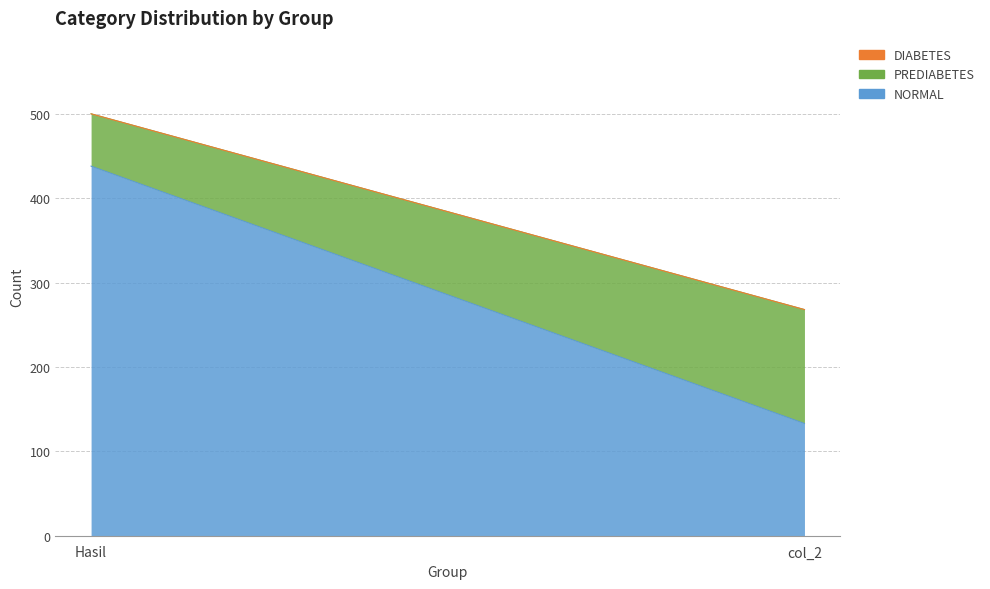

Reading left to right, what are all the values shown in this chart?

NORMAL: 438	133
PREDIABETES: 62	135
DIABETES: 0	0